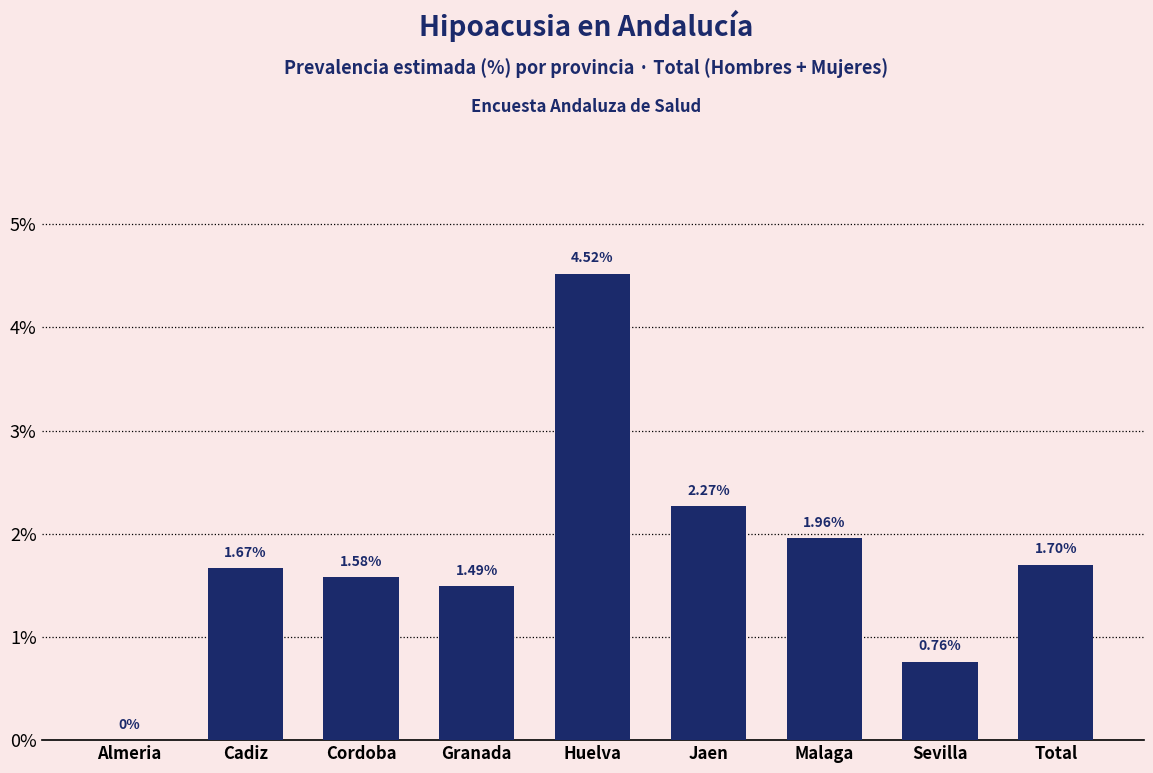

At which label is the value closest to 2?

Malaga